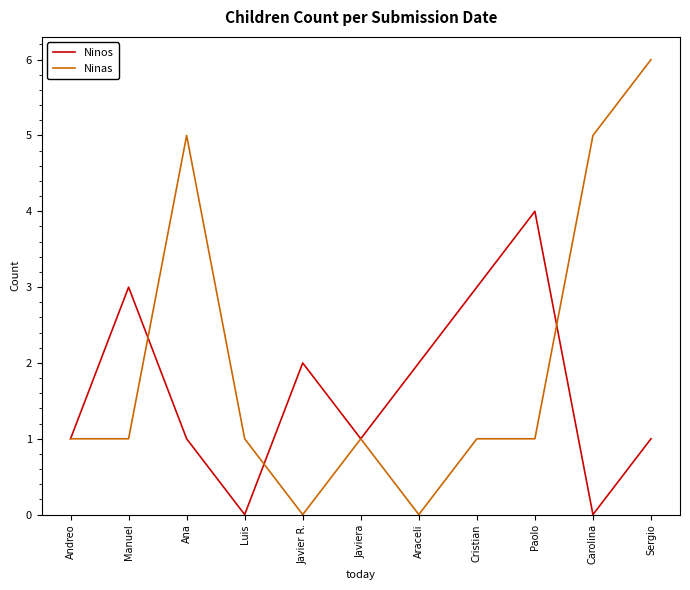

What position from the right is Araceli?

5